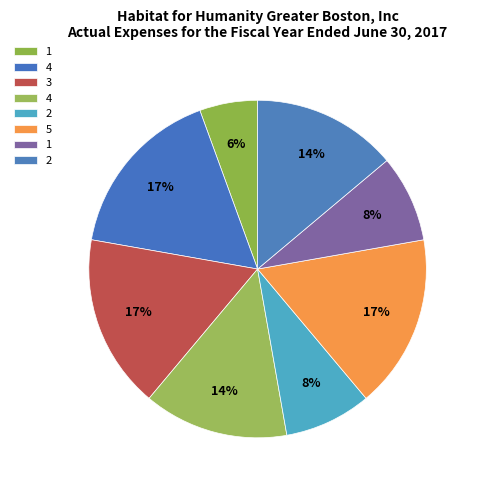

Count the number of slices in the pie.

8